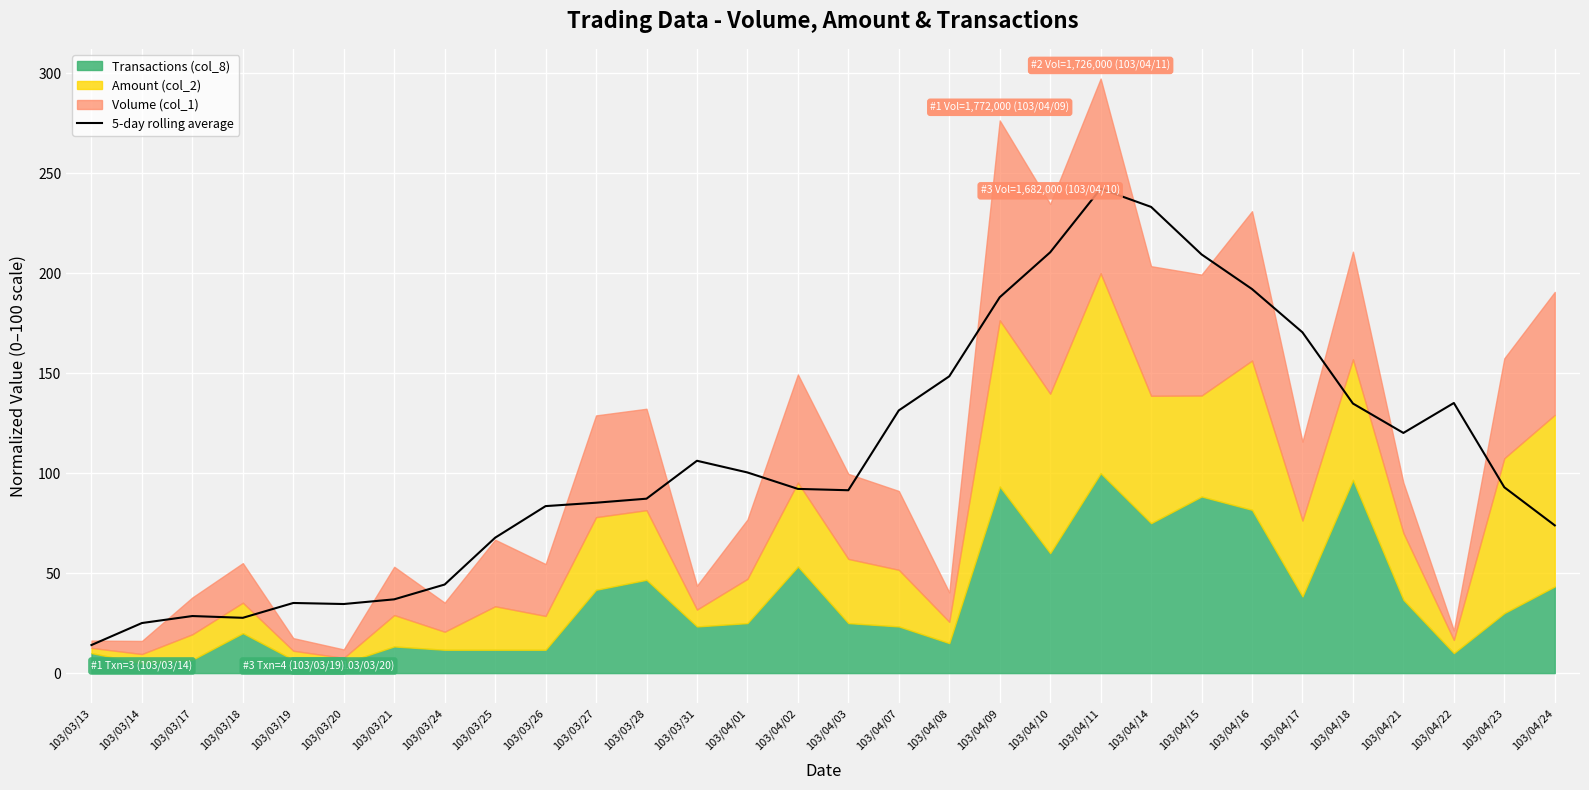

True or false: 5-day rolling average has a value of 63.3 at 103/03/31.

False